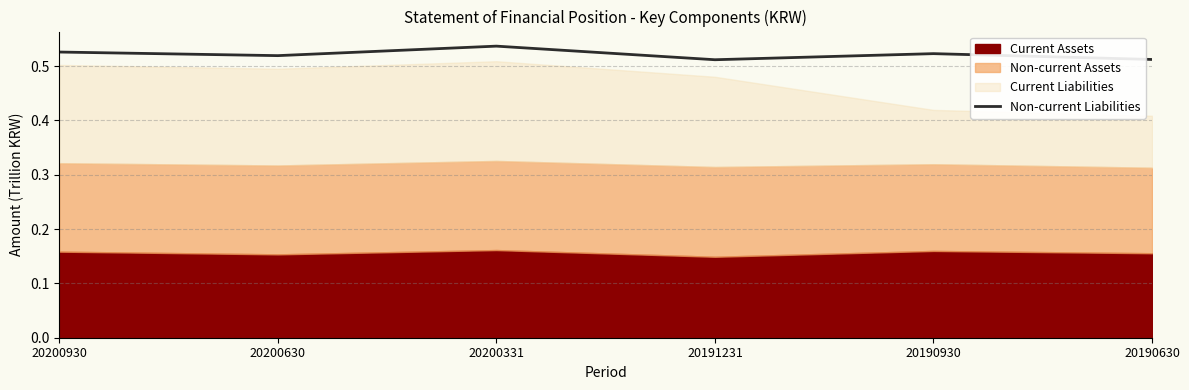

Rank the categories by value from lowest to highest.

20191231, 20190630, 20200630, 20190930, 20200930, 20200331